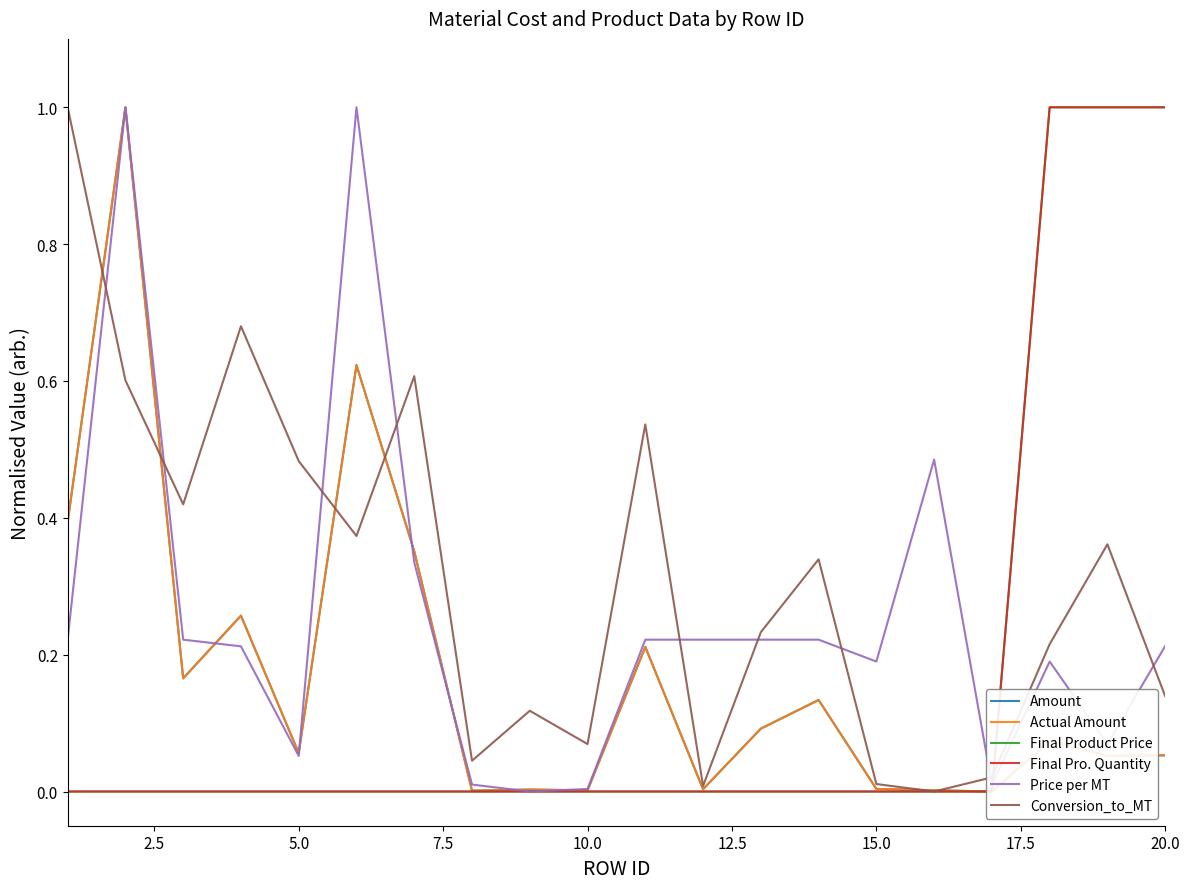

The Price per MT series shows 0.3 at 15.0. True or false?

False